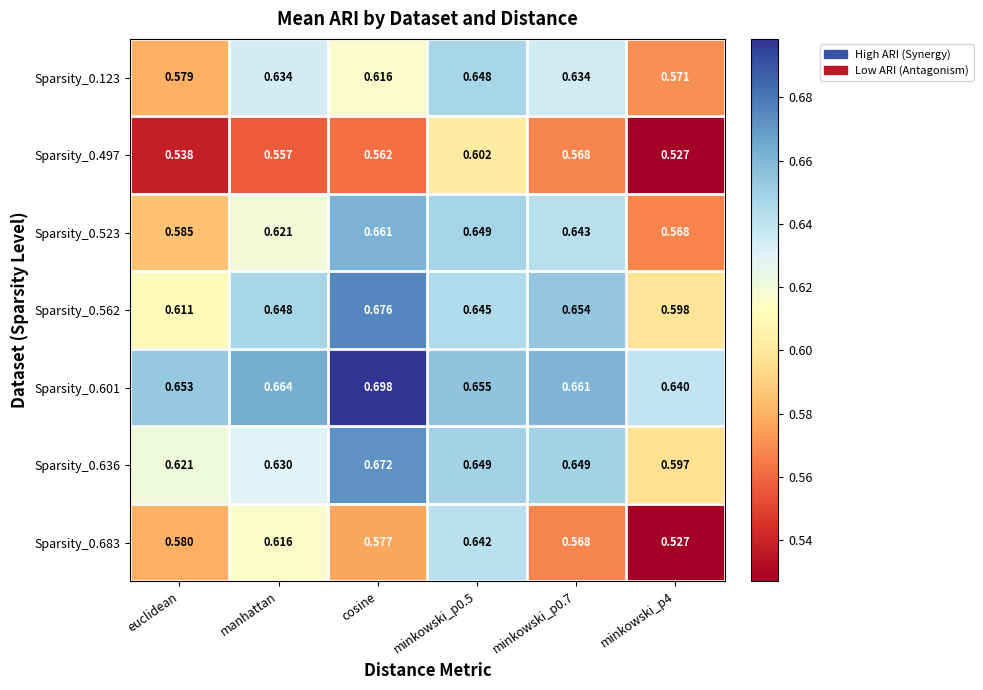

Rank the series at manhattan from highest to lowest value.

Sparsity_0.601, Sparsity_0.562, Sparsity_0.123, Sparsity_0.636, Sparsity_0.523, Sparsity_0.683, Sparsity_0.497